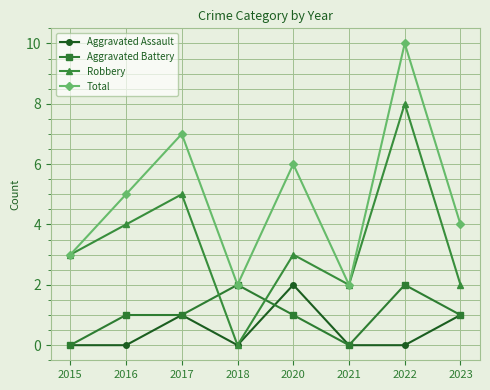

What is the maximum value for Robbery?

8